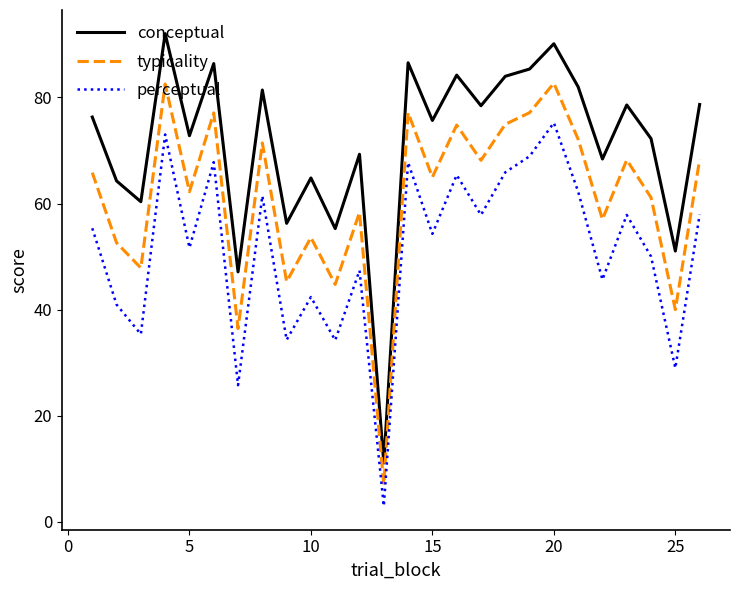

Which series has the widest spread of values?

conceptual